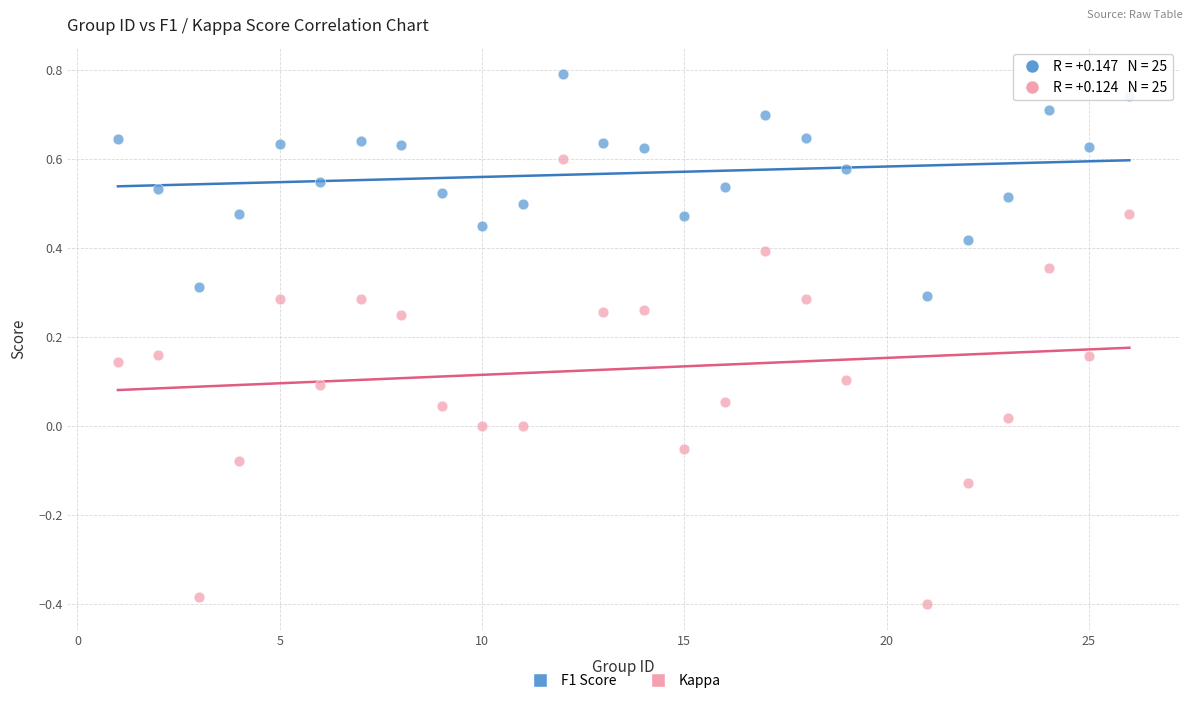

What are all the series names shown in the legend?

F1 Score, Kappa